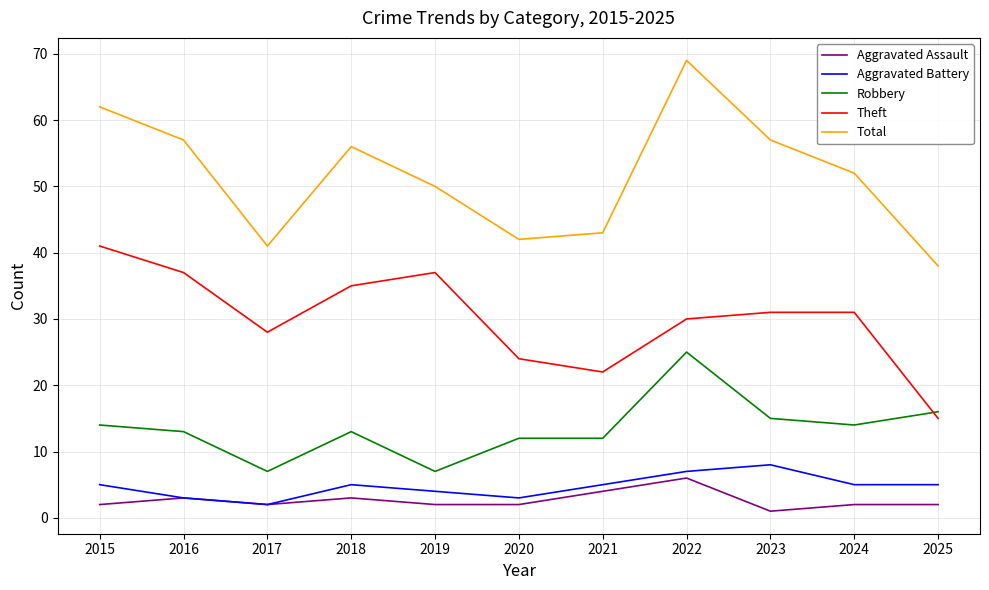

At which label does Aggravated Assault reach its peak?

2022